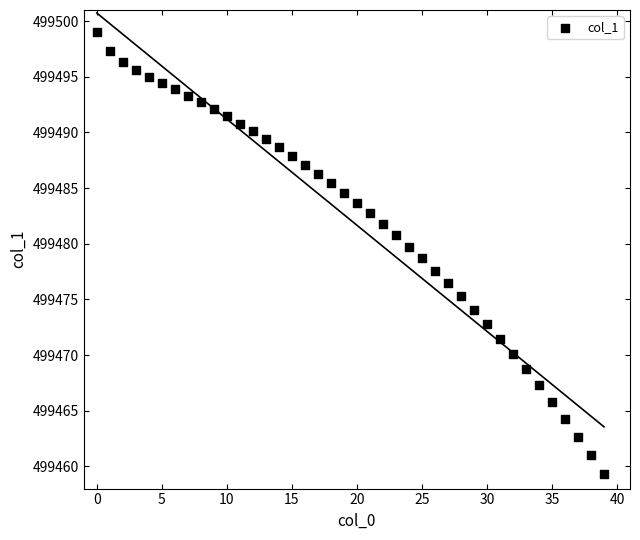

What is the range of Y values (max minus min)?

39.7